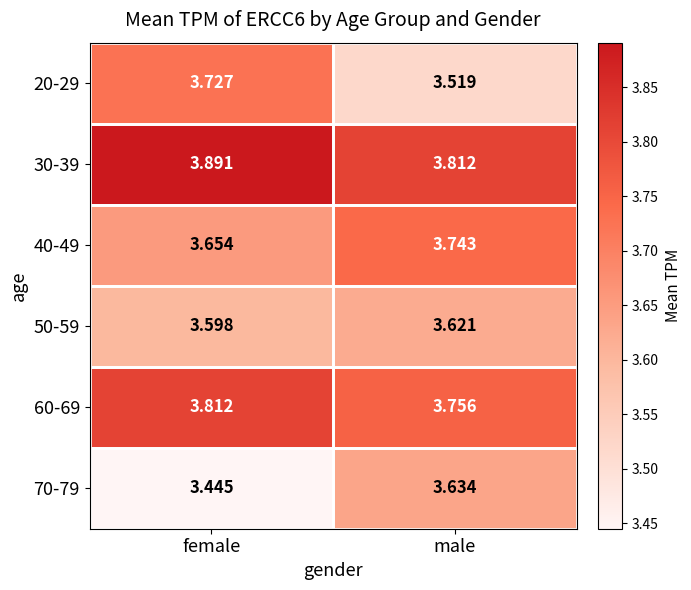

At which category is the sum across all series the highest?

female